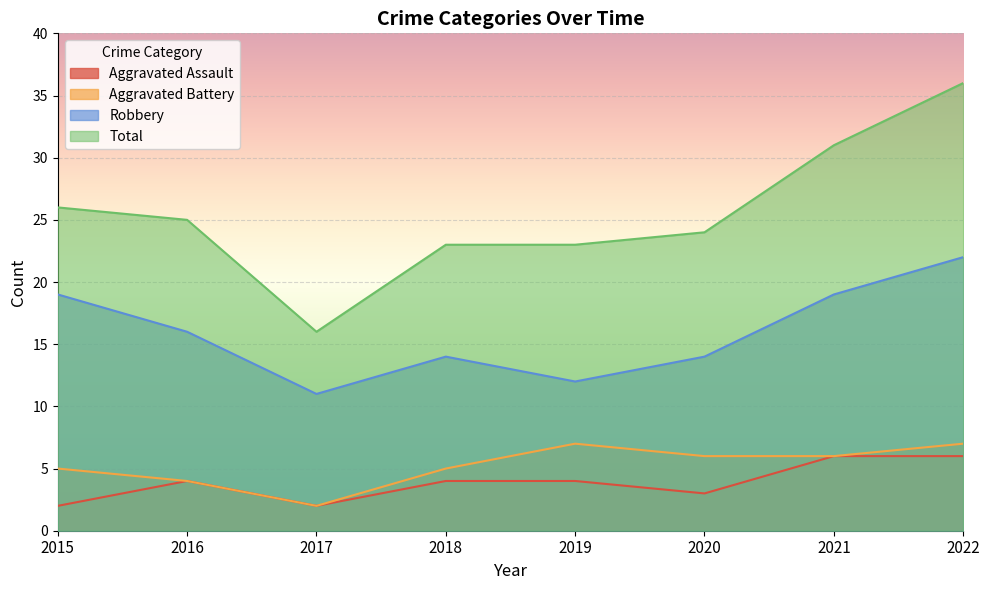

At which category does the chart reach its minimum across all series?

2015